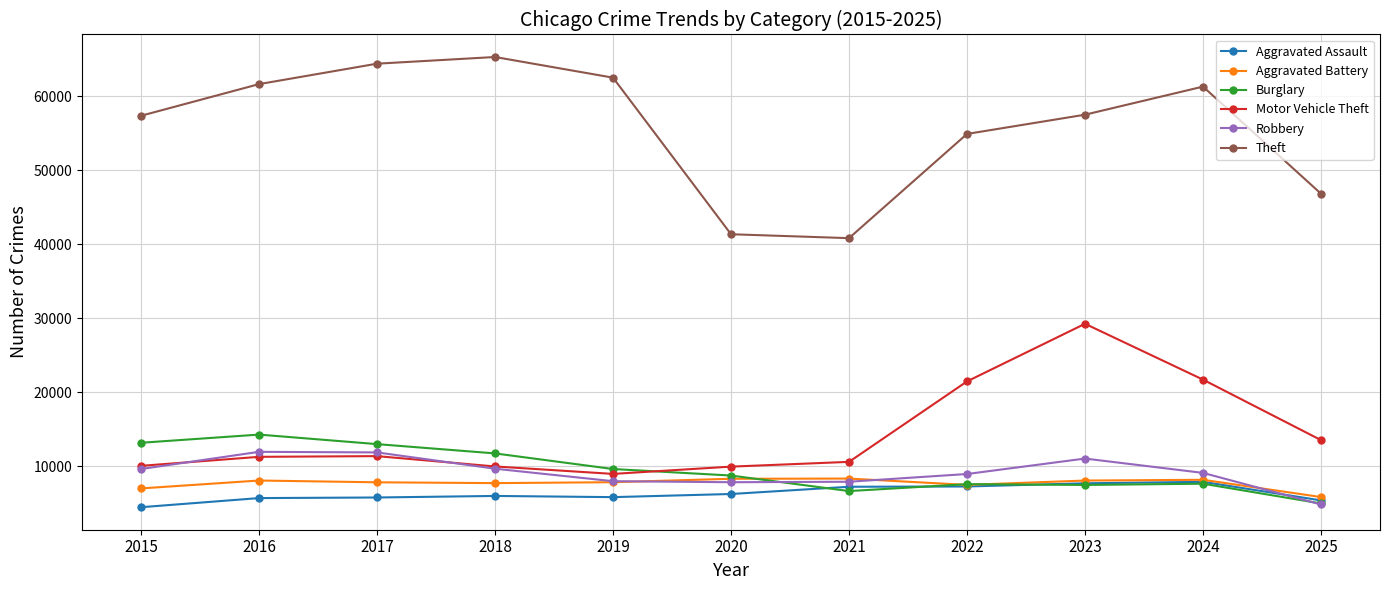

Which series has the widest spread of values?

Theft